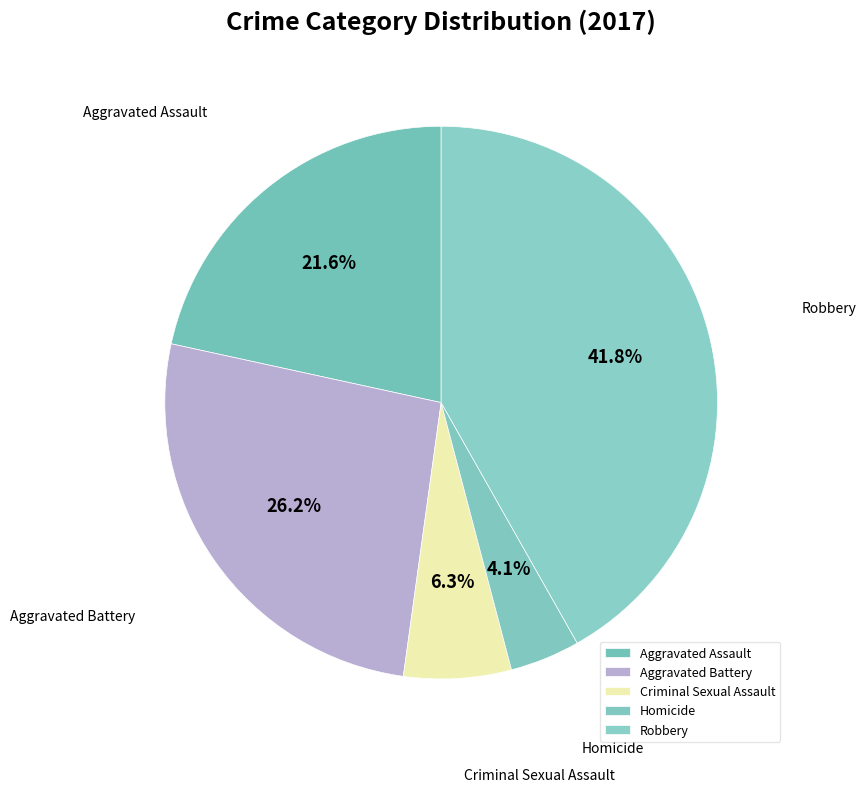

Is there a majority slice in this chart?

No